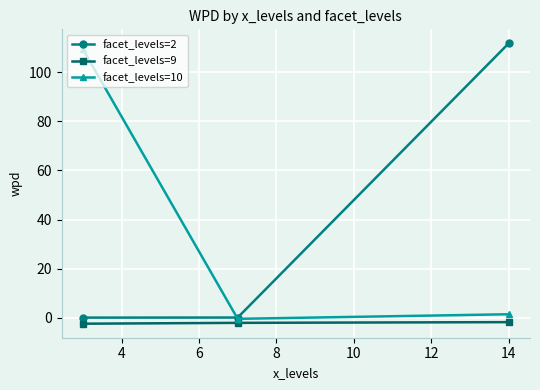

What are all the series names shown in the legend?

facet_levels=2, facet_levels=9, facet_levels=10